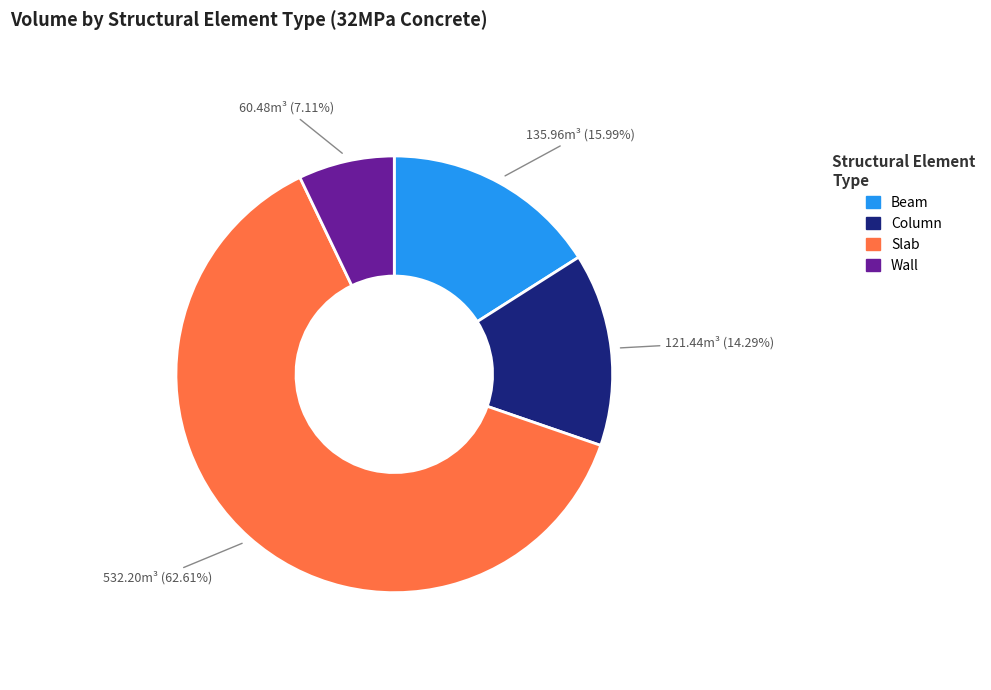

To the nearest percent, what portion does Beam represent?

16%